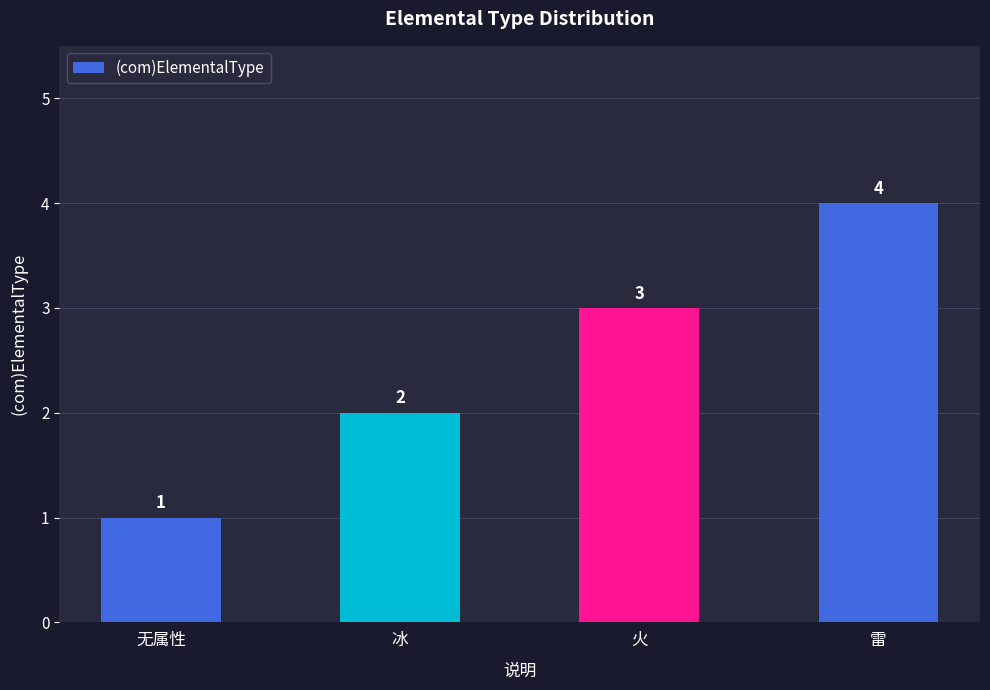

Are the bars grouped side by side (vs. stacked)?

No